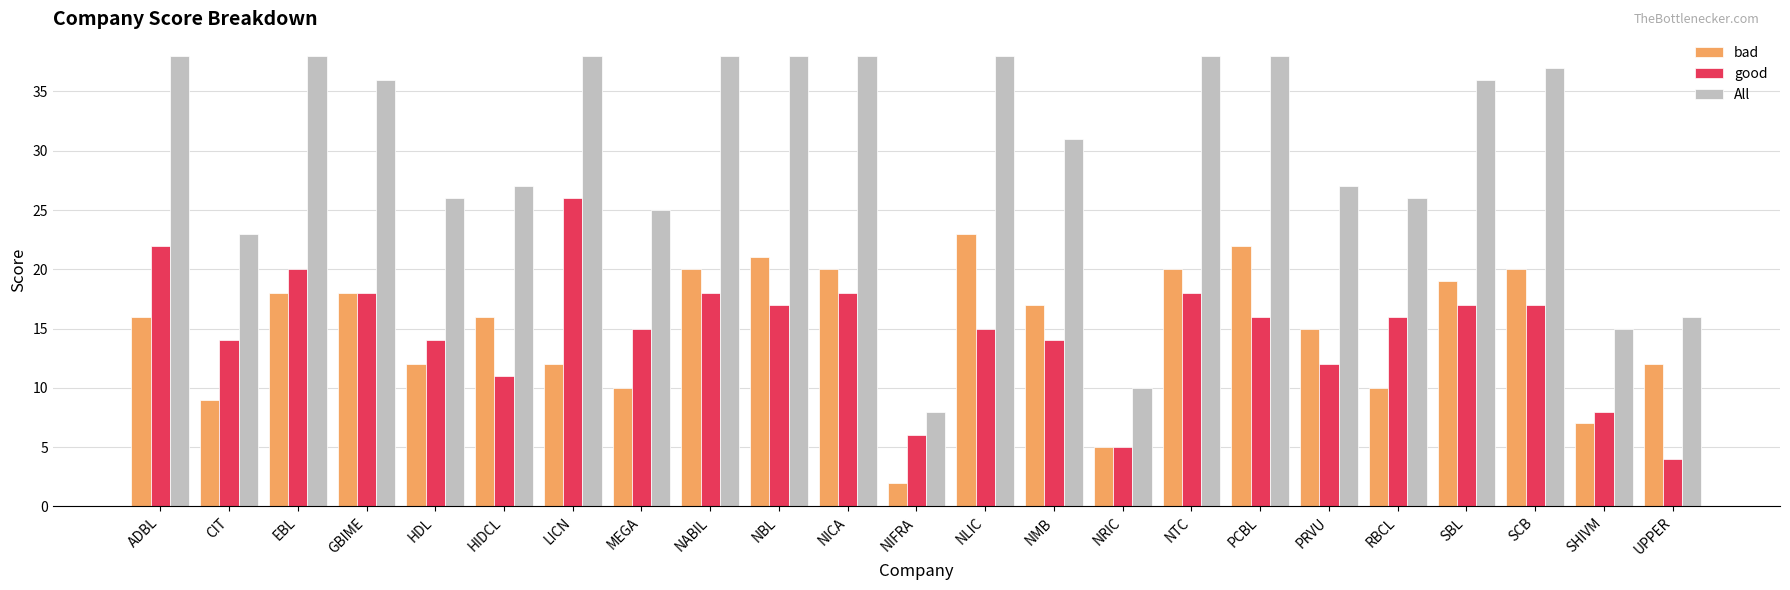

What is the label of the 11th bar from the right?

NLIC